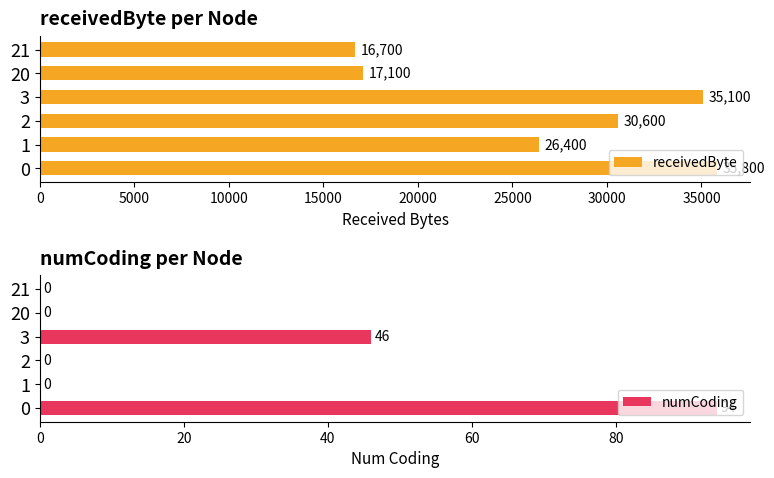

At which label does receivedByte reach its minimum?

21